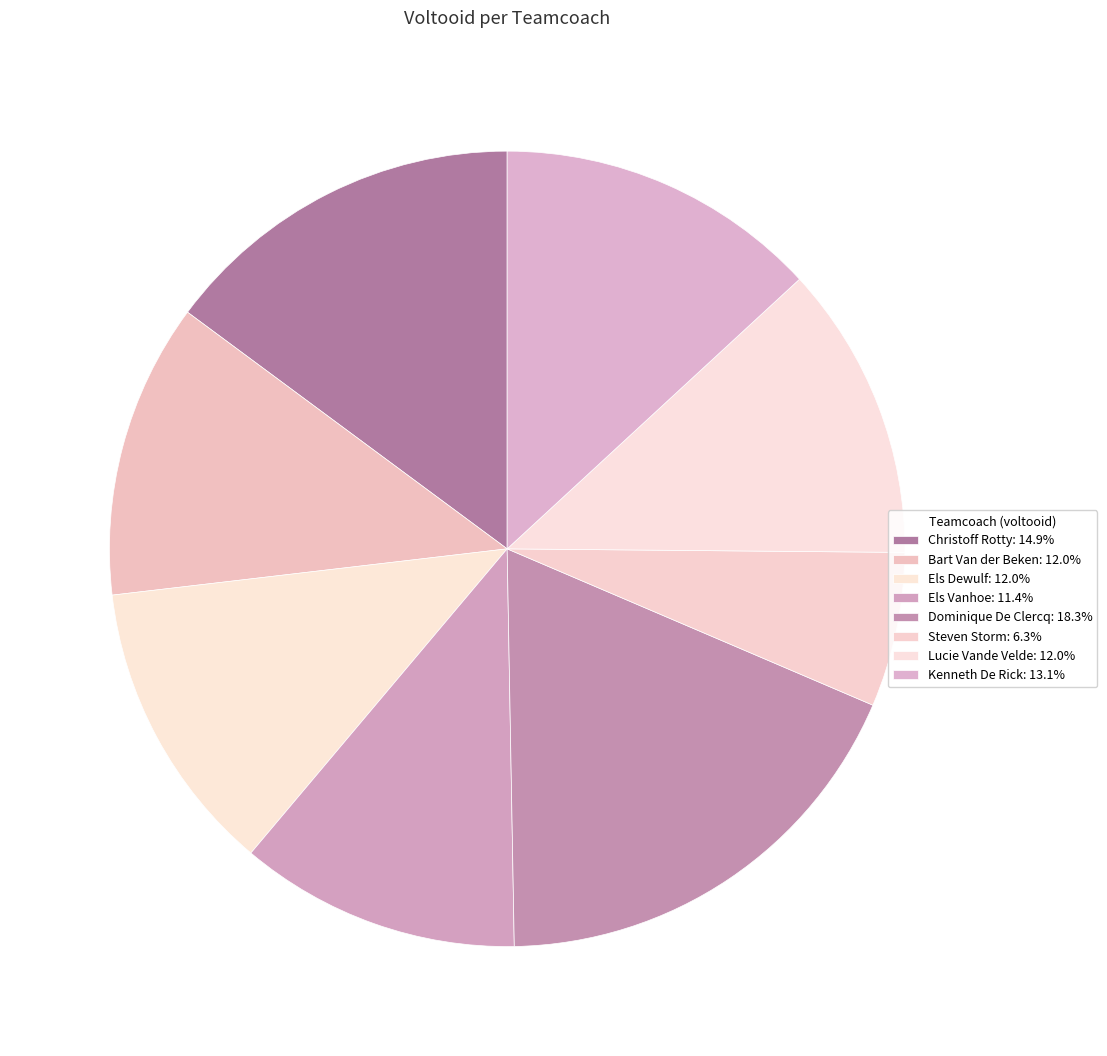

To the nearest percent, what is the average slice percentage?

12%